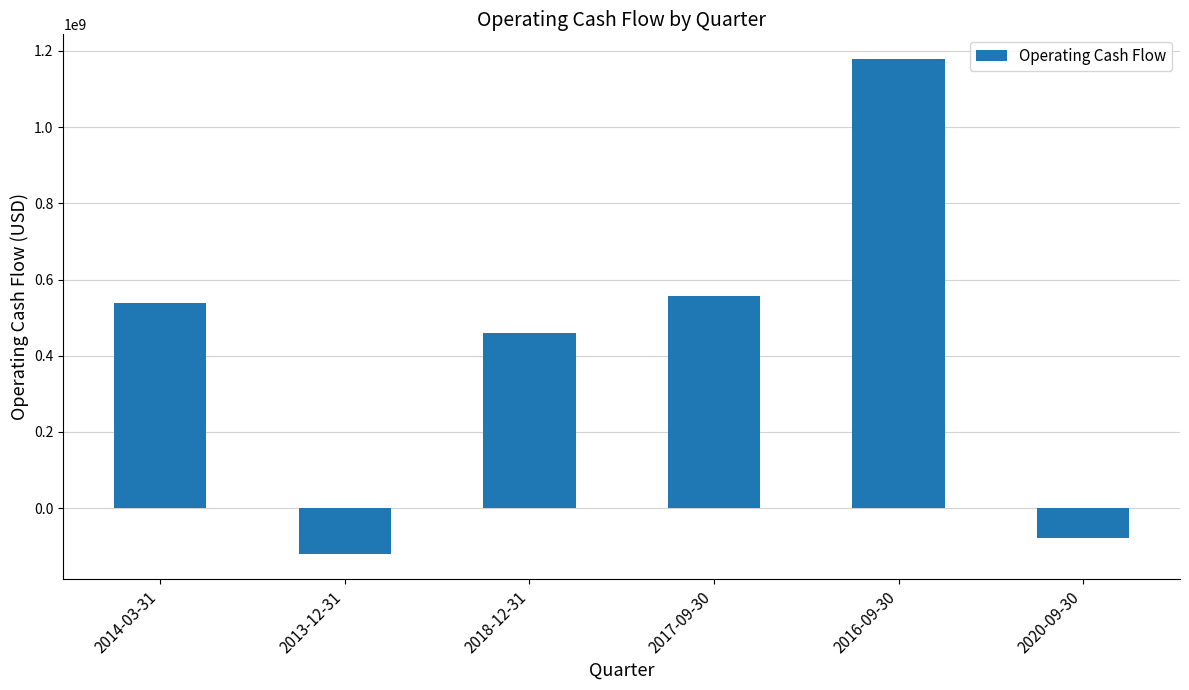

Read the value at 2018-12-31, to the nearest 50.

459100000